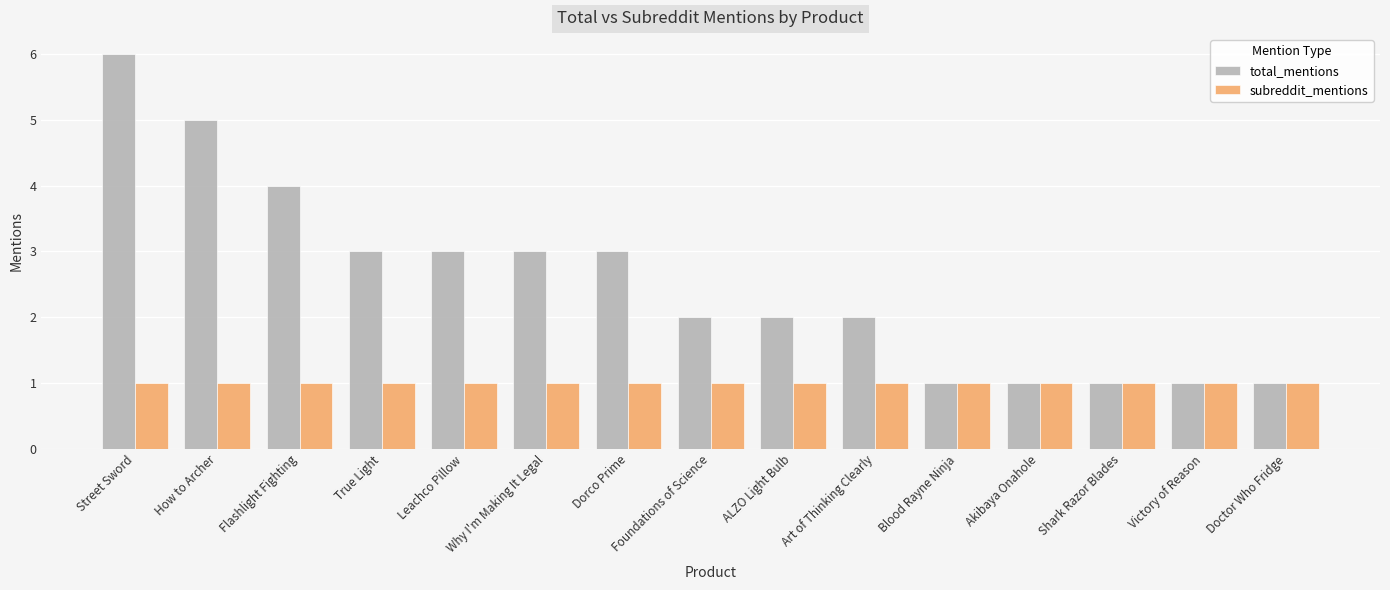

At which category is the sum across all series the highest?

Street Sword